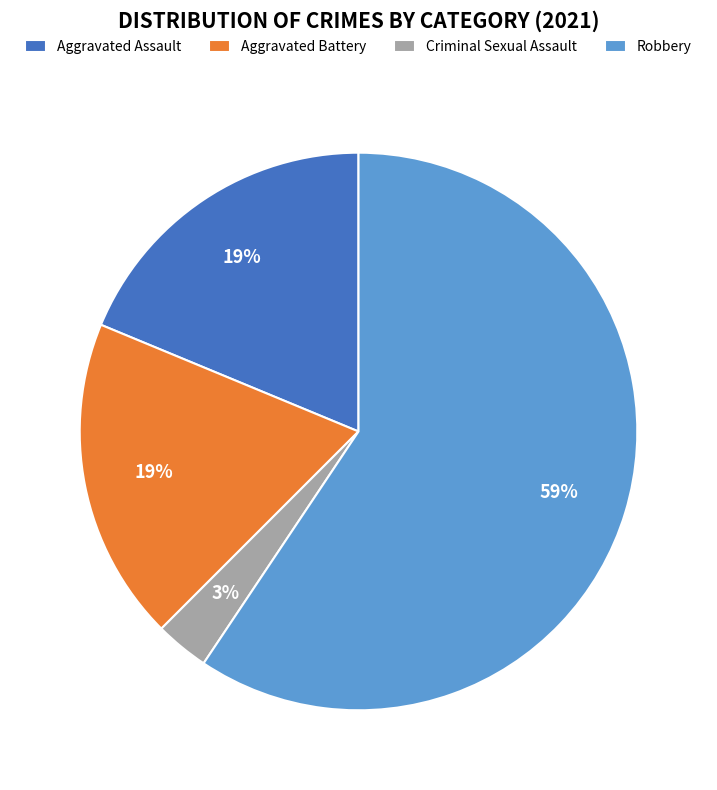

Is the sum of Criminal Sexual Assault and Robbery greater than half?

Yes